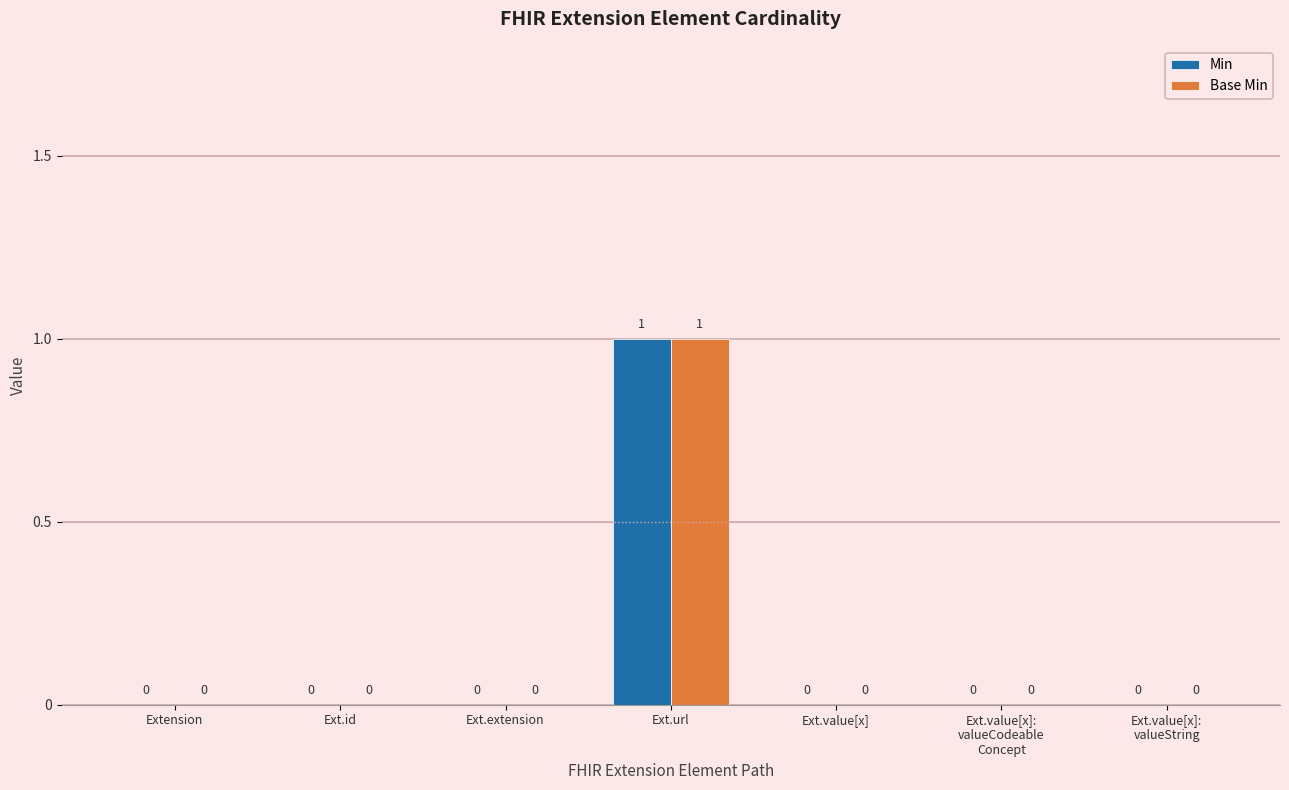

Is it true that Min equals 1 at Ext.url?

True